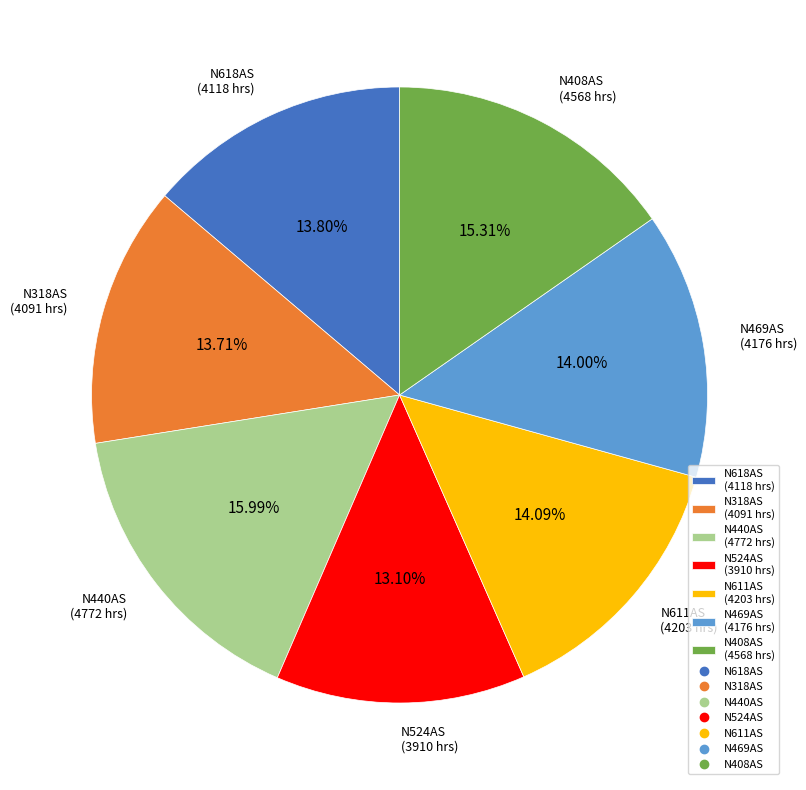

Is there a majority slice in this chart?

No